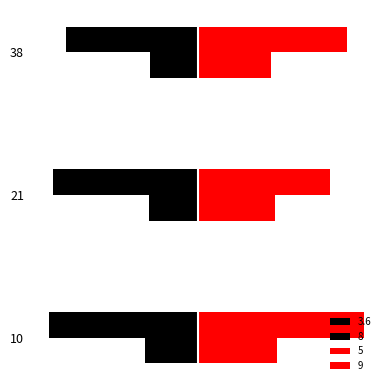

What is the value of the 5 bar at the 1st from the left?

258